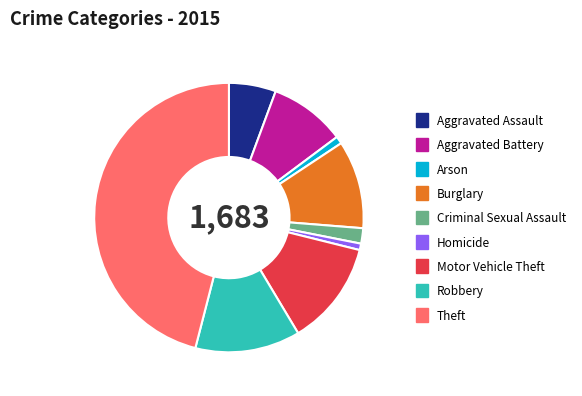

Approximately how many times larger is the value at Burglary compared to Motor Vehicle Theft?

0.8